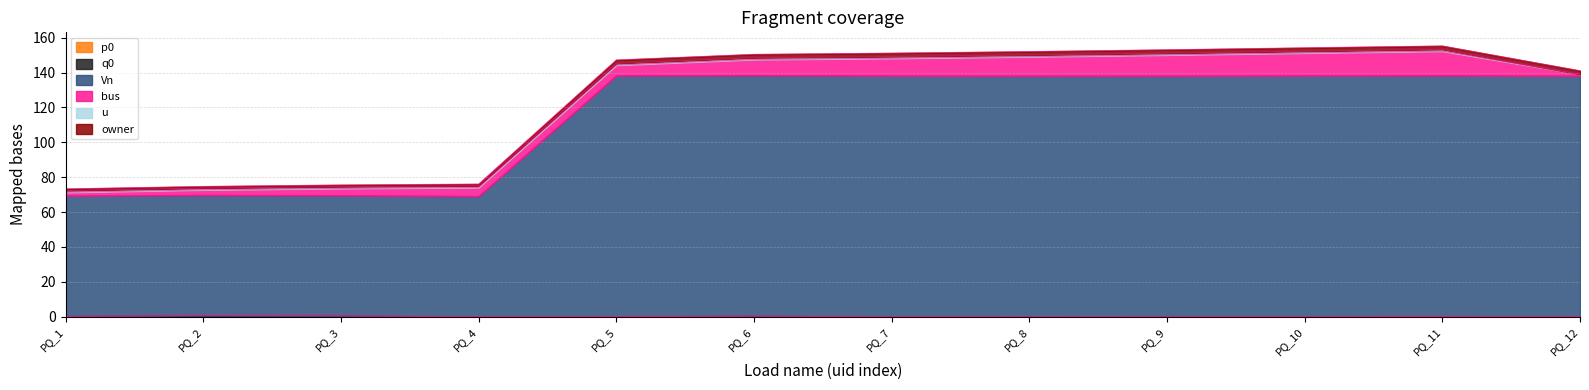

What is the difference between the maximum and second lowest values in the p0 series?

0.5